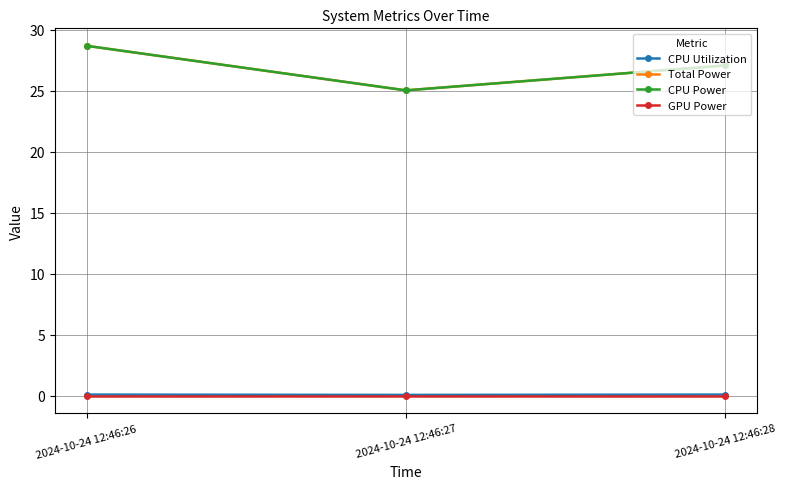

Does the chart have visible grid lines?

Yes